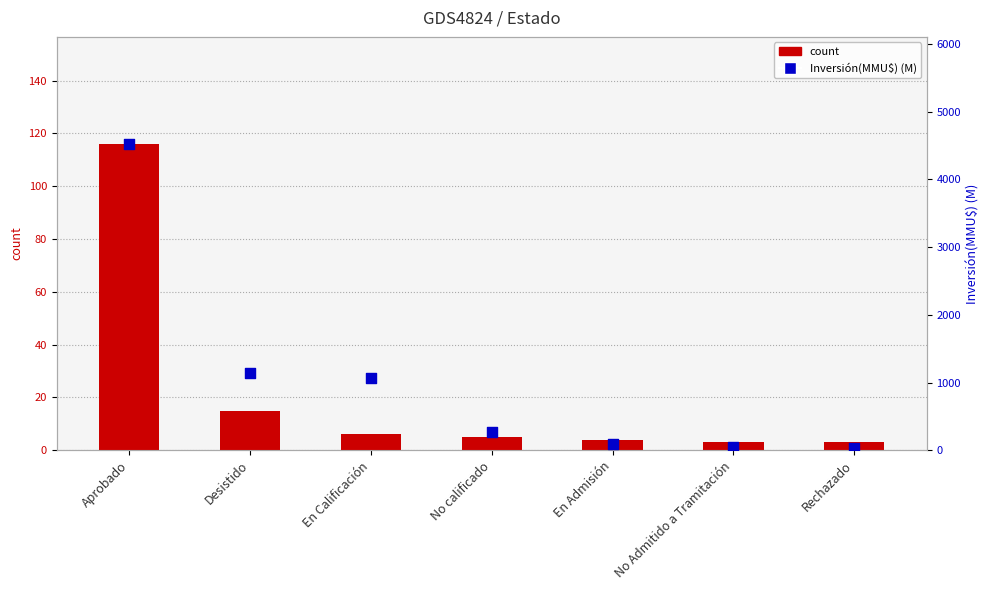

At which category is the sum across all series the highest?

Aprobado